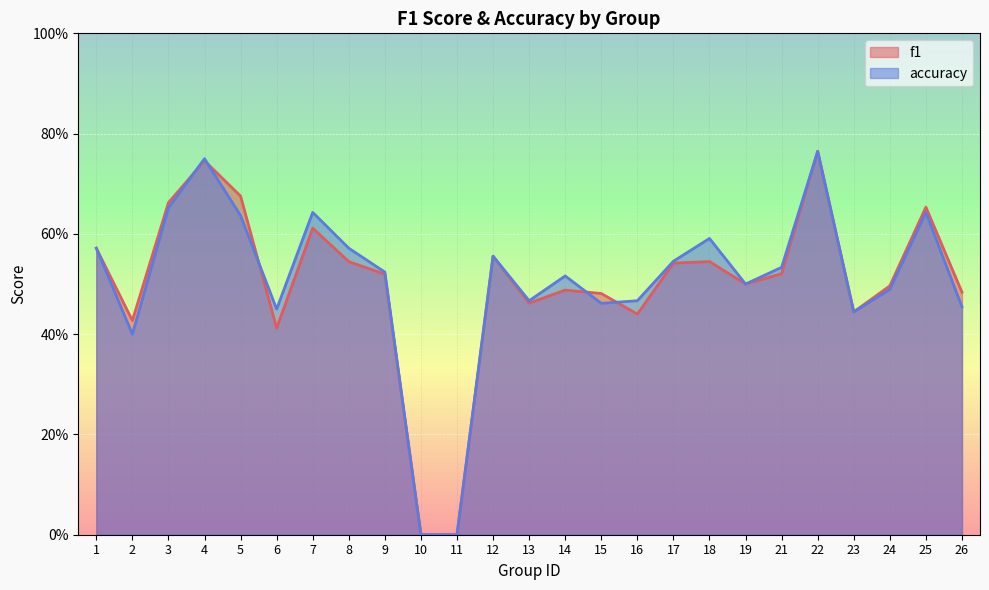

Is it true that f1 equals 0.4 at 2?

True